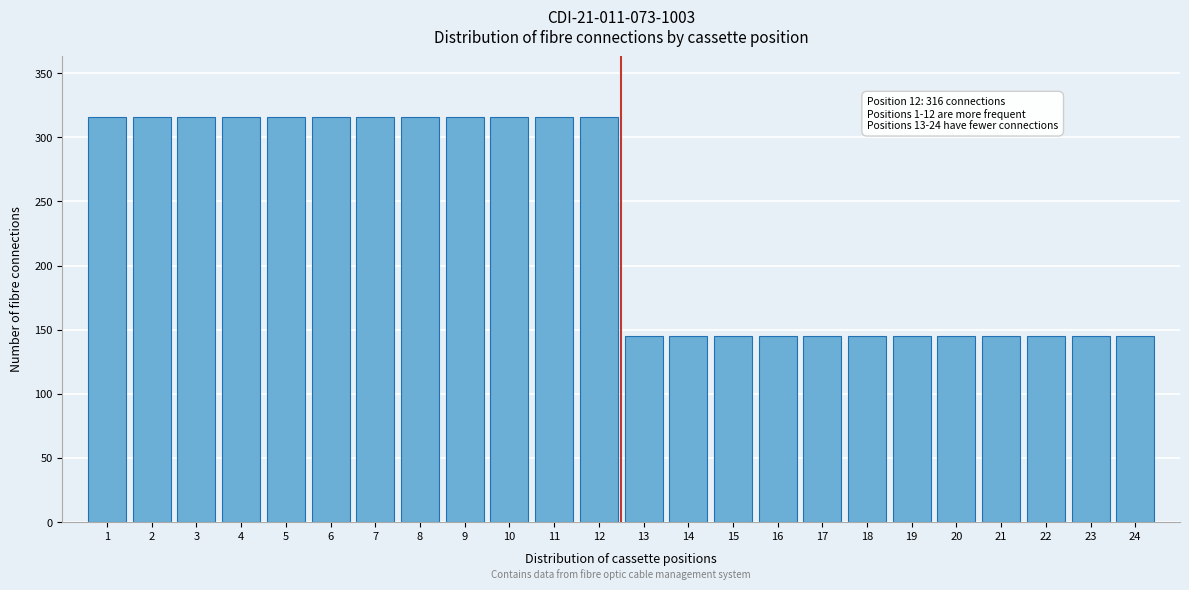

Reading left to right, transcribe all the data shown in this chart.

1=316	2=316	3=316	4=316	5=316	6=316	7=316	8=316	9=316	10=316	11=316	12=316	13=145	14=145	15=145	16=145	17=145	18=145	19=145	20=145	21=145	22=145	23=145	24=145